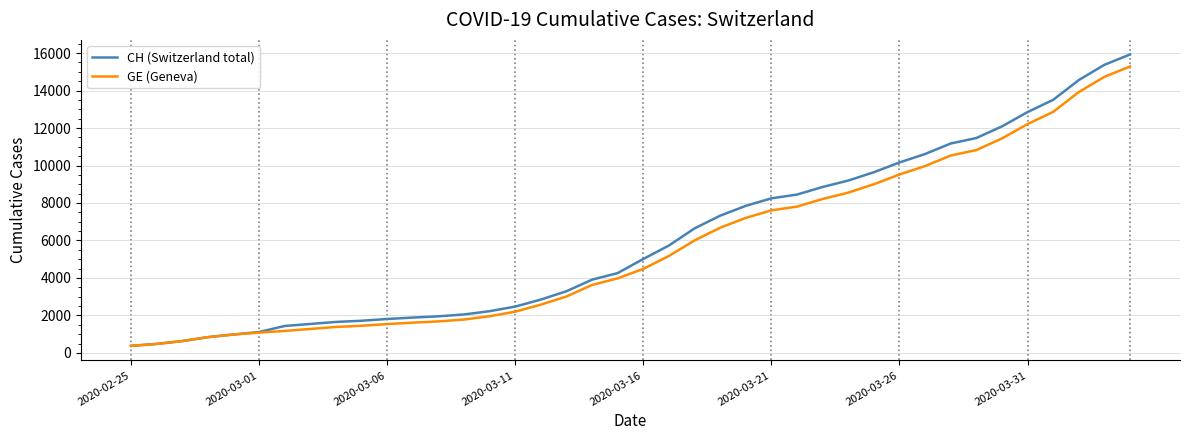

What is the lowest value of the GE (Geneva) series?

375